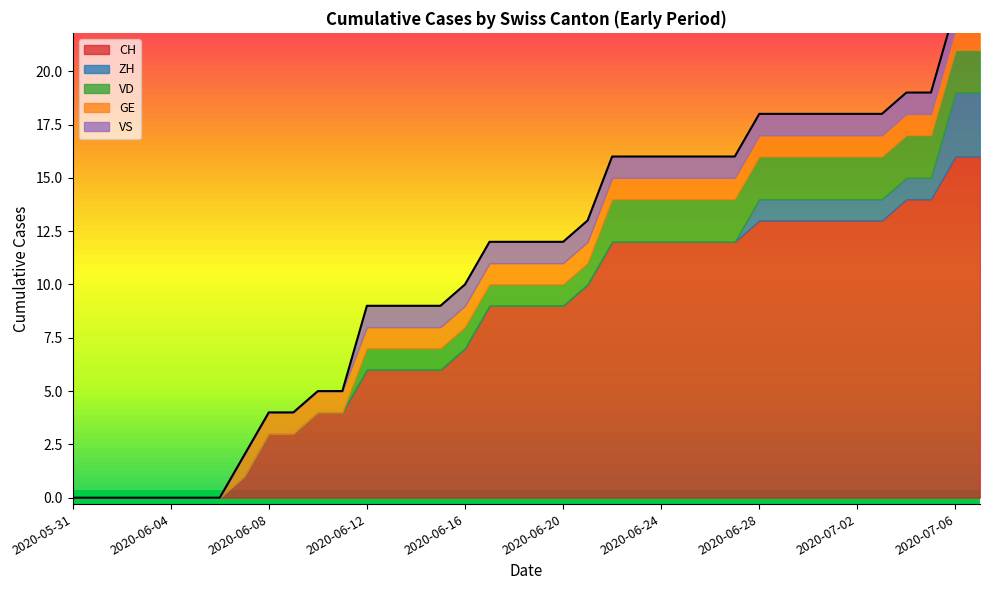

True or false: CH has more than 2 interior local peaks.

False